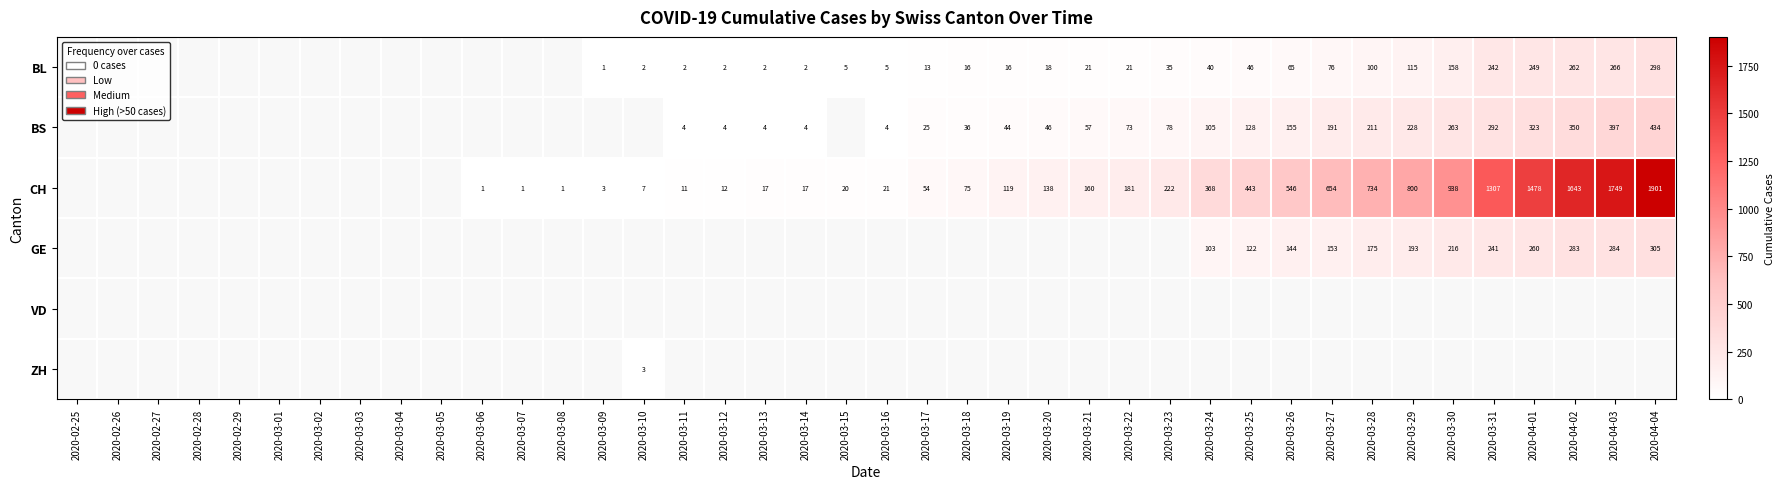

True or false: CH has a value of 20 at 2020-03-15.

True